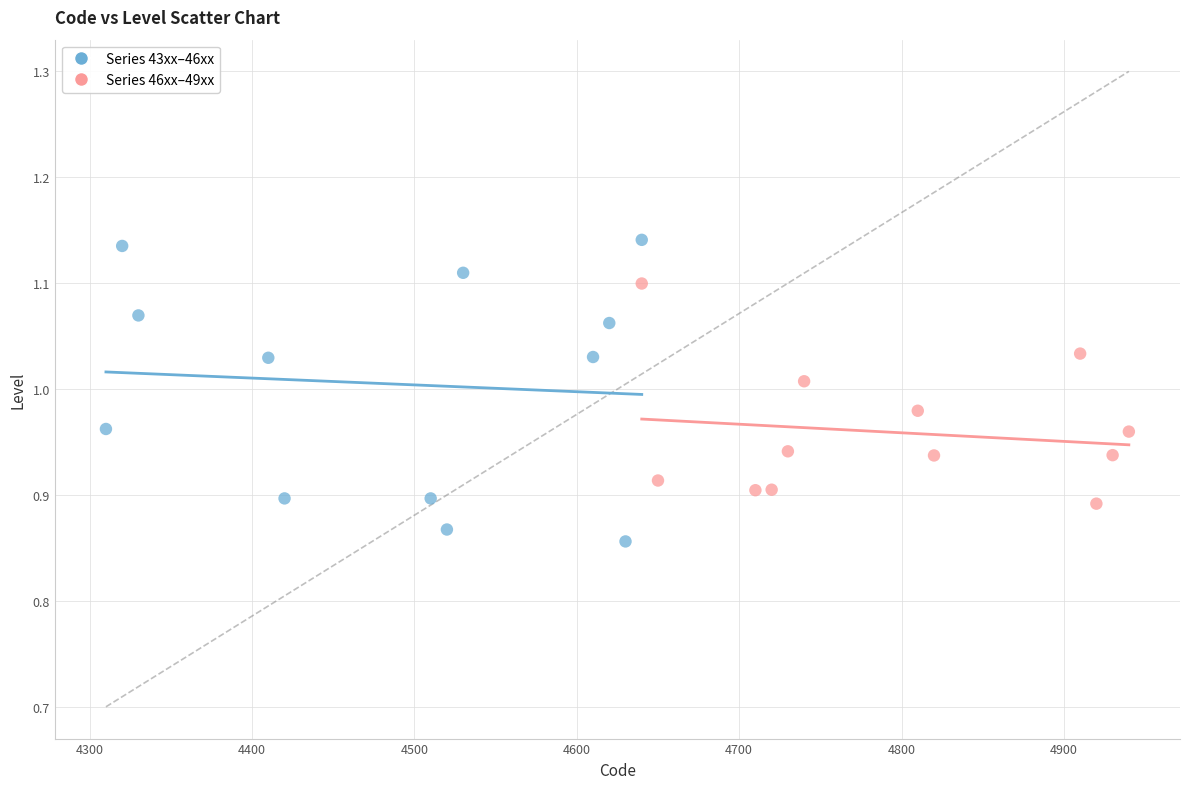

Which series has the widest spread of Y values?

Series 43xx–46xx